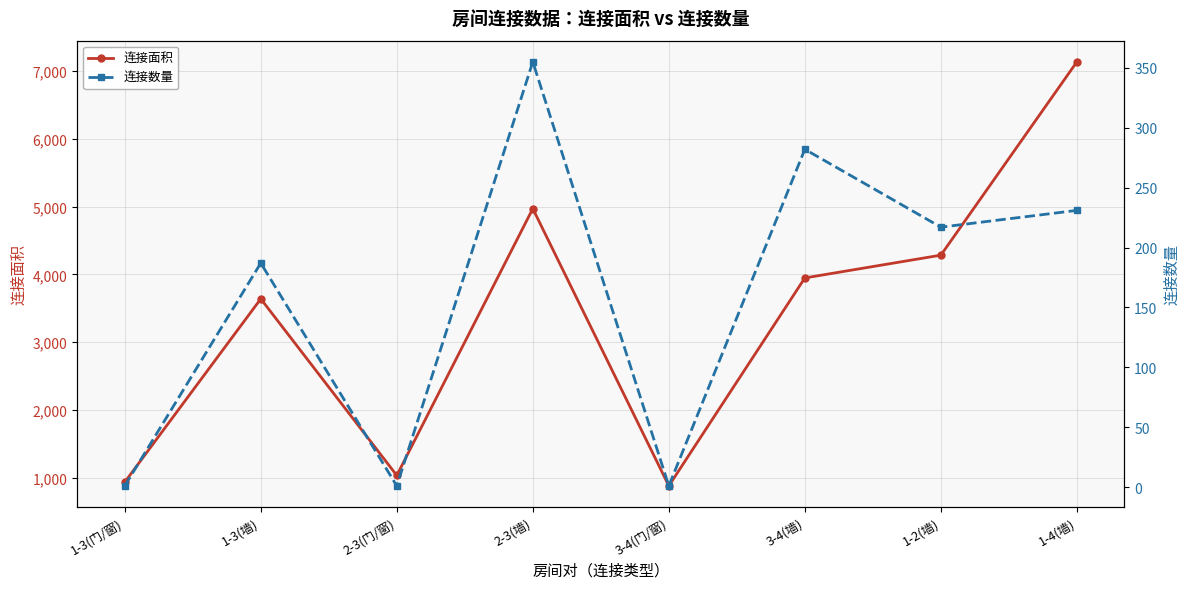

Reading left to right, transcribe all the data shown in this chart.

连接面积: 1-3(门/窗)=938	1-3(墙)=3640	2-3(门/窗)=1036	2-3(墙)=4970	3-4(门/窗)=882	3-4(墙)=3948	1-2(墙)=4284	1-4(墙)=7134
连接数量: 1-3(门/窗)=1	1-3(墙)=187	2-3(门/窗)=1	2-3(墙)=355	3-4(门/窗)=1	3-4(墙)=282	1-2(墙)=217	1-4(墙)=231